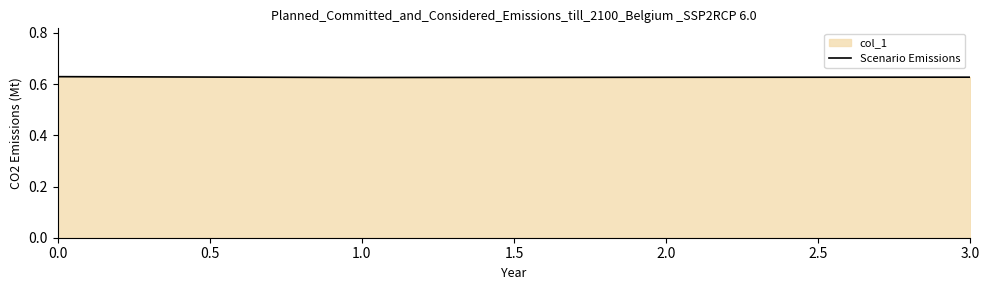

The value at 3.0 is 0.2. True or false?

False